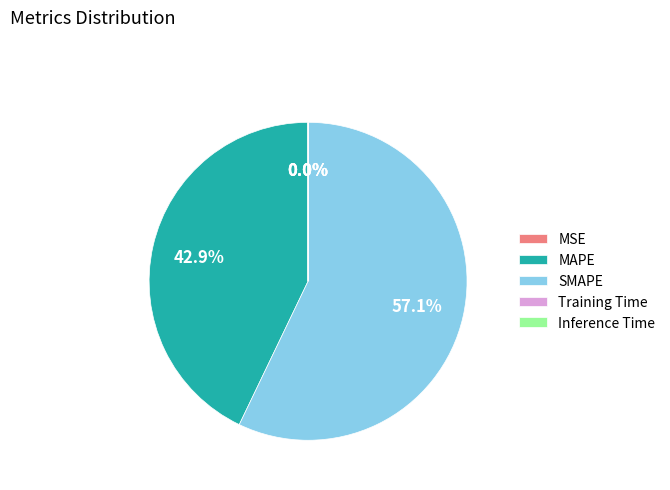

To the nearest percent, what is the average slice percentage?

20%